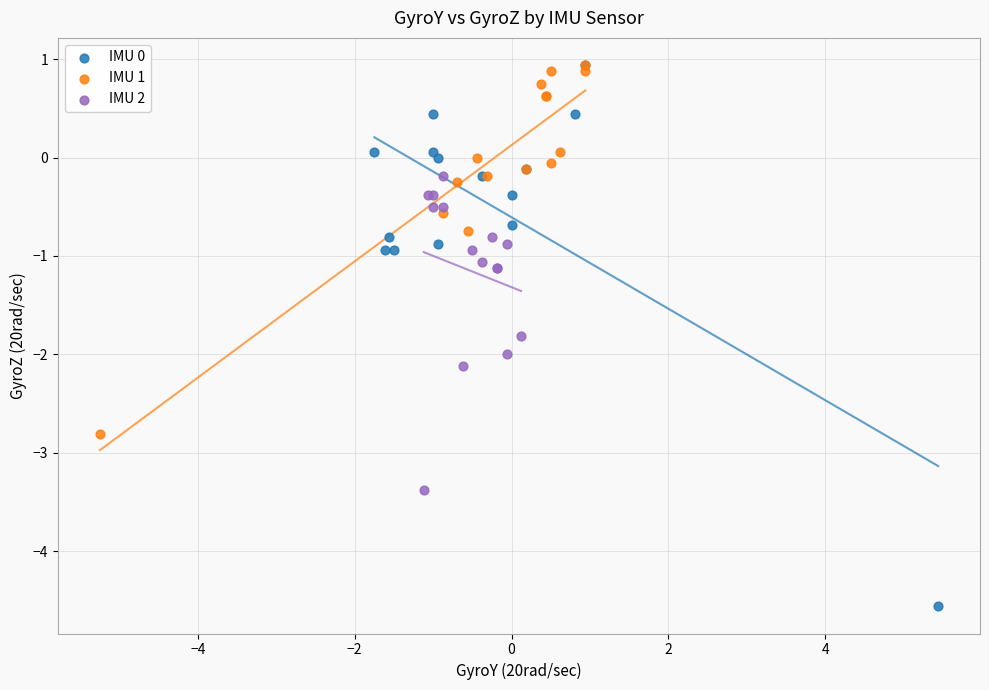

Which series contains the lowest Y value?

IMU 0